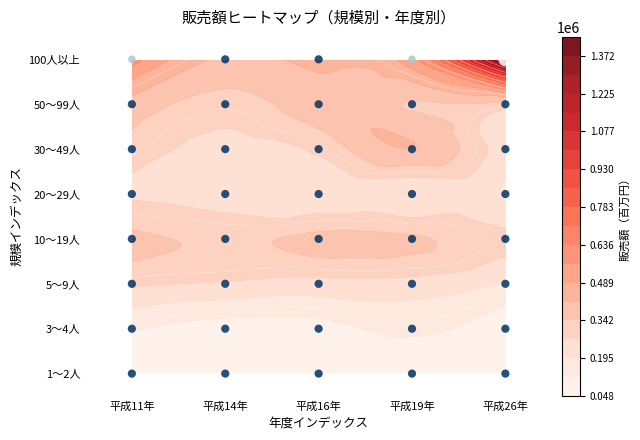

True or false: 1～2人 has a value of 24059 at 4.

False